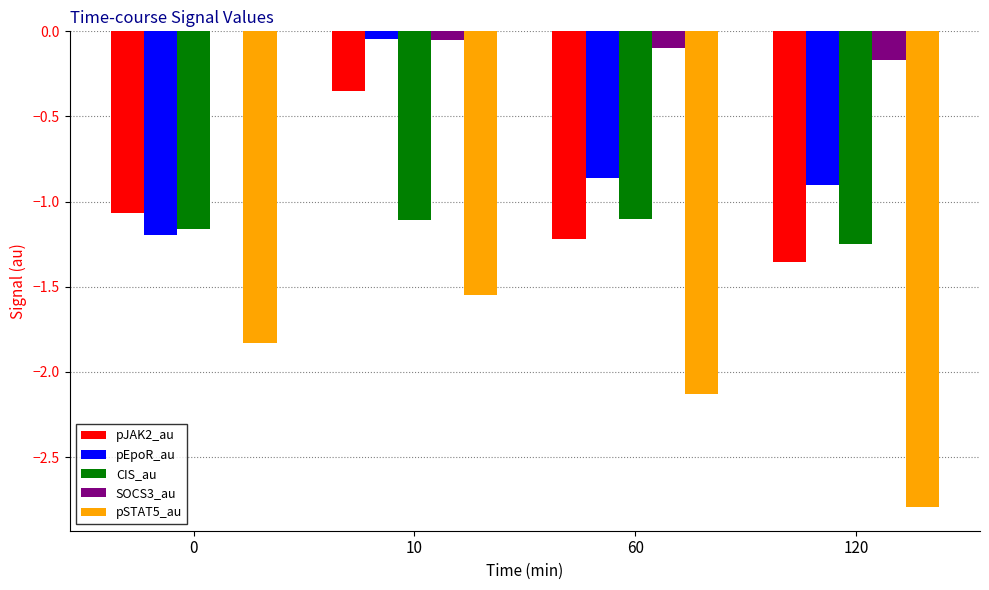

Are the bars horizontal?

No